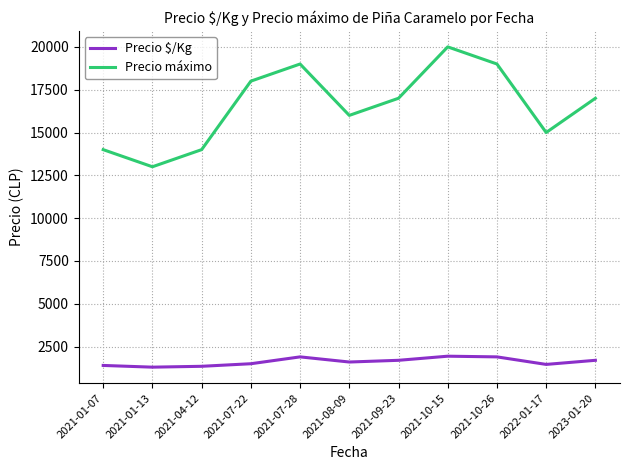

Rank the series by their average value, from highest to lowest.

Precio máximo, Precio $/Kg